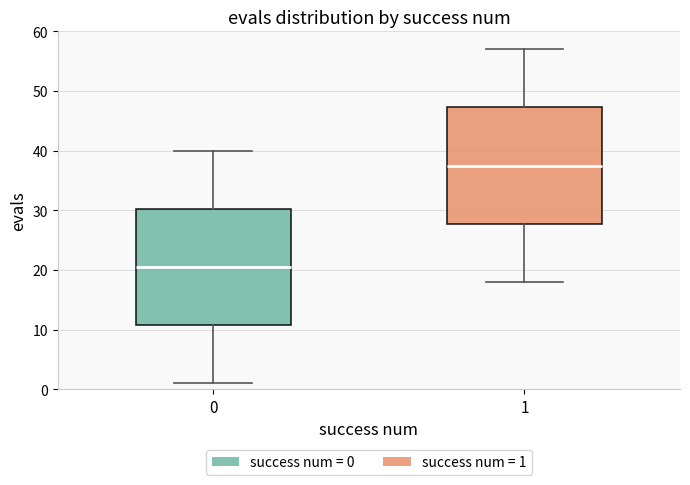

Reading left to right, read every box against the y-axis: the position of its median line, the range the box covers, and the ends of its whiskers. The values are not printed on the chart, so give them approximately, as read against the axis.

0: median 21, box 11 to 30, whiskers 1 to 40
1: median 38, box 28 to 47, whiskers 18 to 57